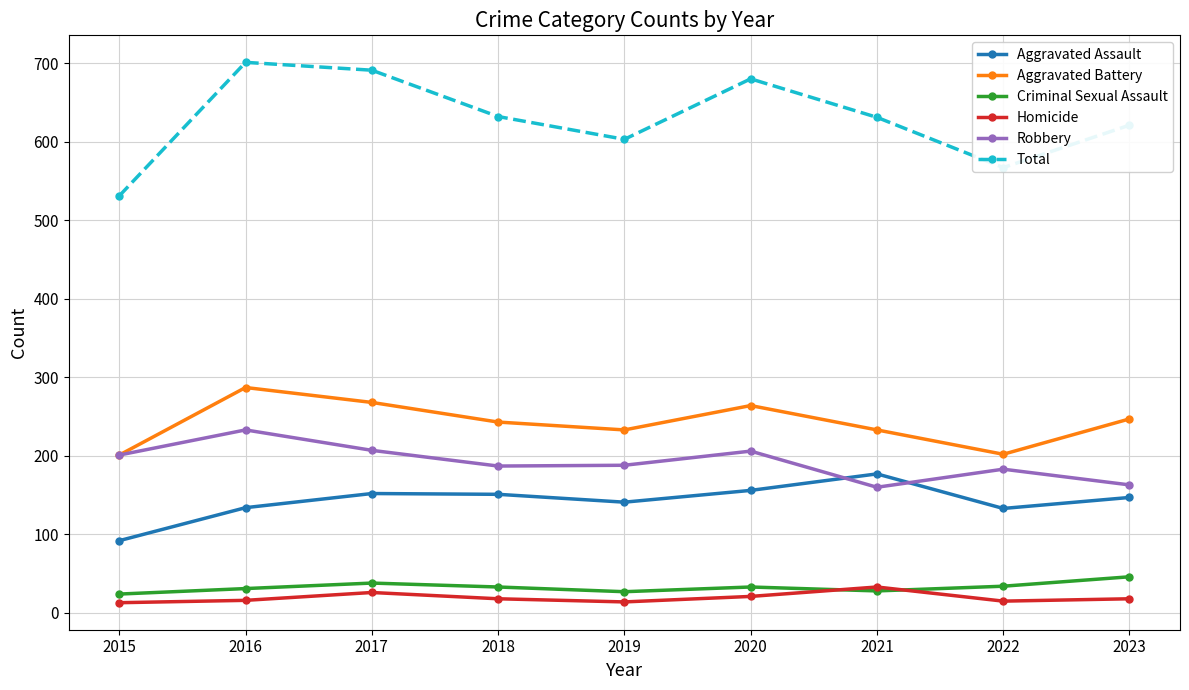

Which series has the widest spread of values?

Total